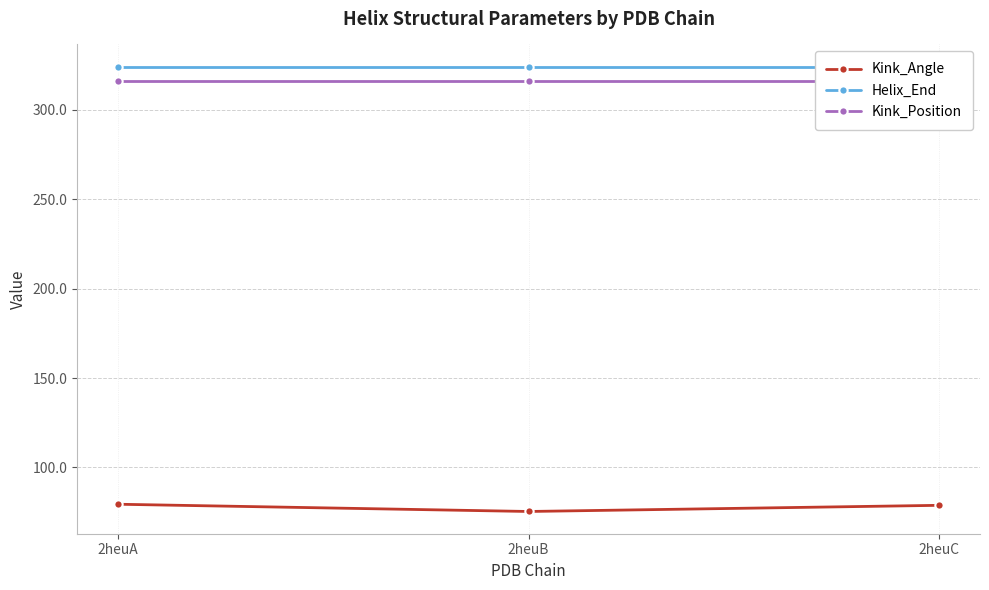

Reading left to right, what are all the values shown in this chart?

Kink_Angle: 79.5	75.4	78.8
Helix_End: 324.0	324.0	324.0
Kink_Position: 316.0	316.0	316.0